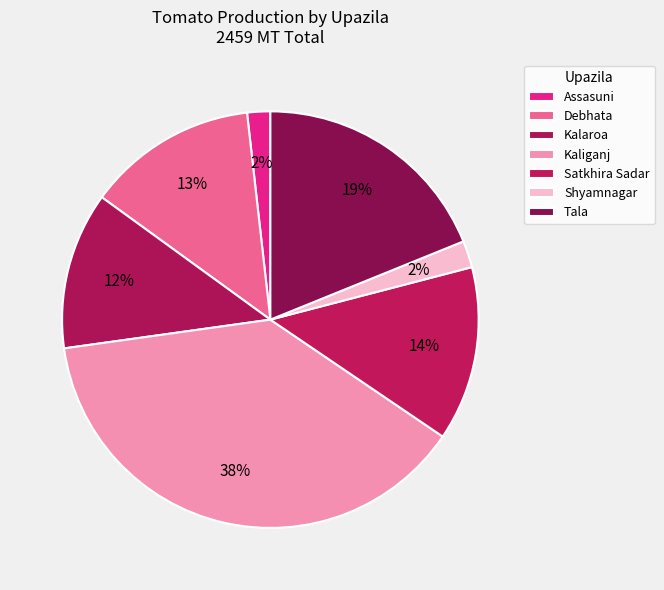

How many segments does this pie chart have?

7